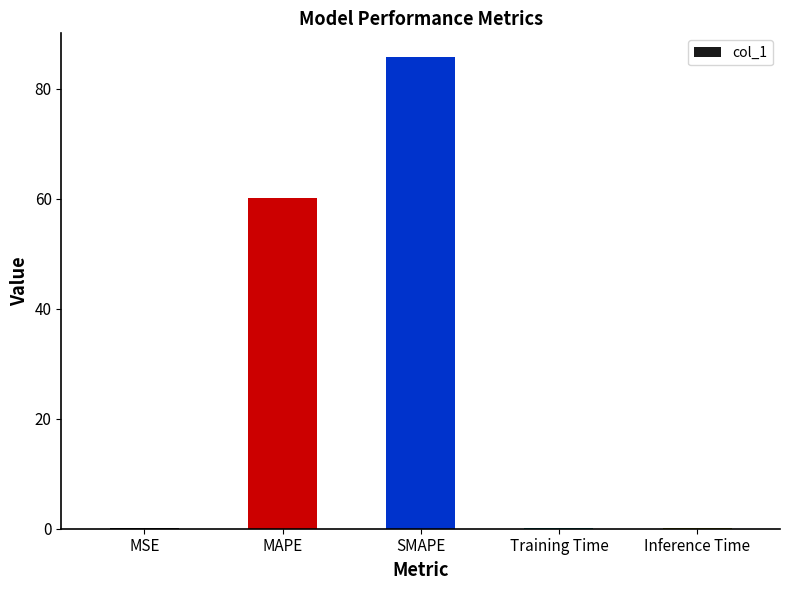

Reading right to left, what are all the values shown in this chart?

0.1	0.1	85.7	60.0	0.1